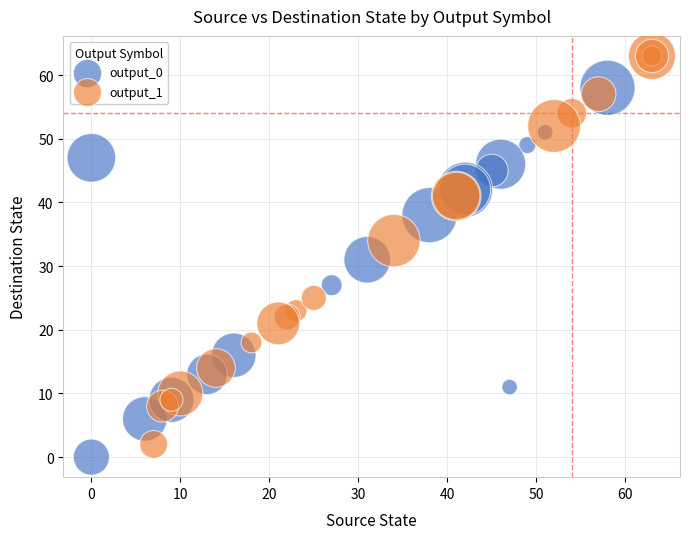

Which series has the widest spread of Y values?

output_1